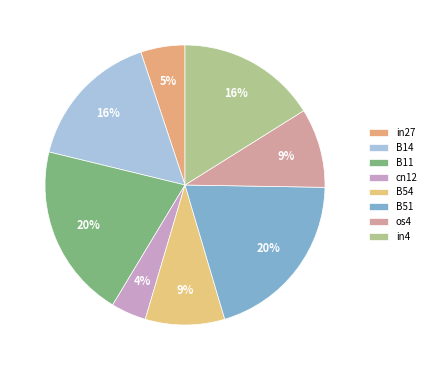

Count the number of slices in the pie.

8